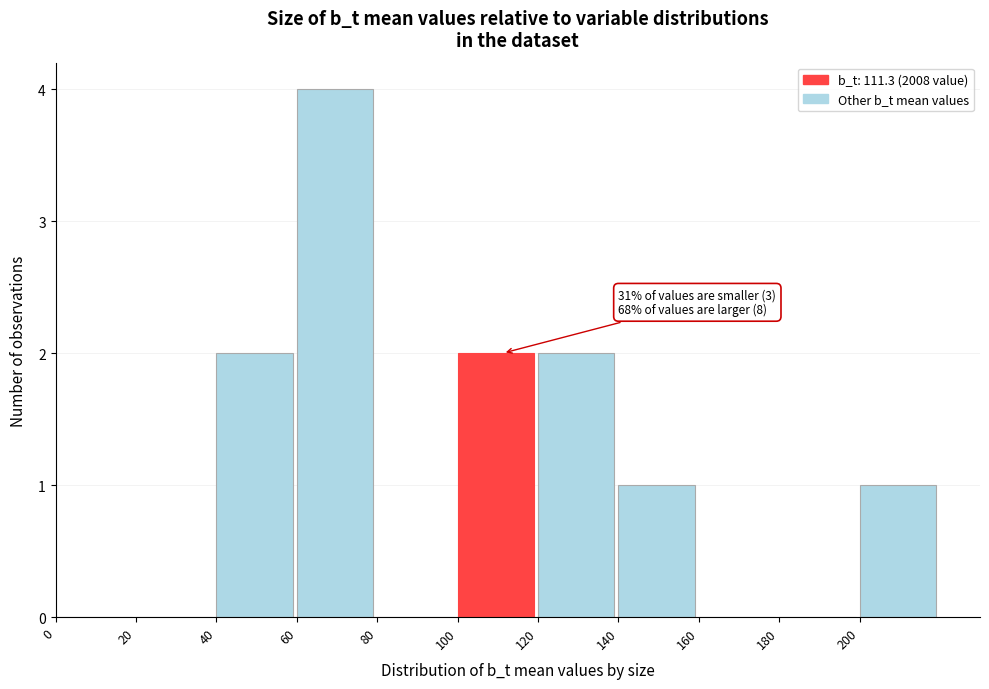

Over which range of the x-axis is the bar tallest?

60 to 80